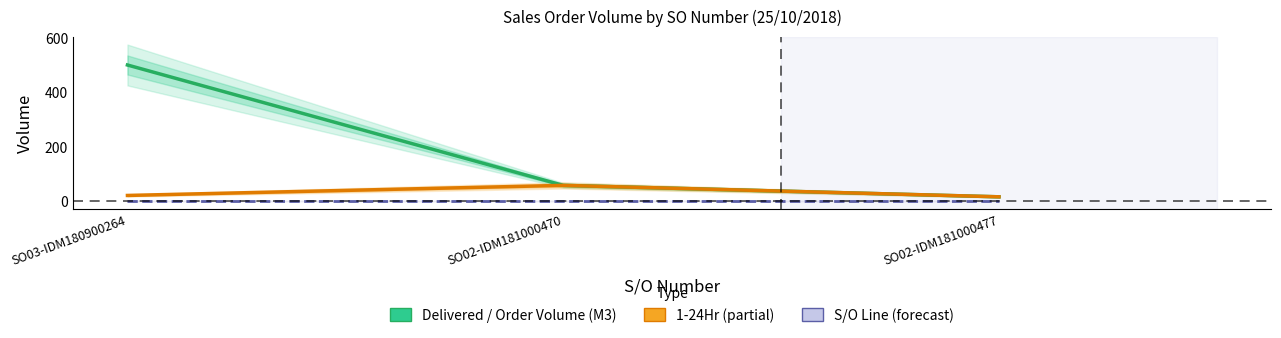

Which category has the lowest value across all series?

SO03-IDM180900264